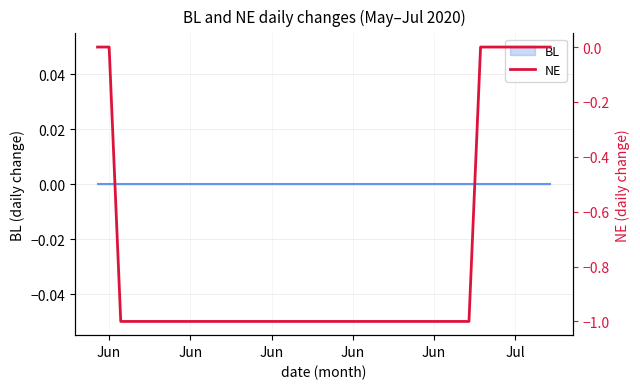

How many negative values are there?

31